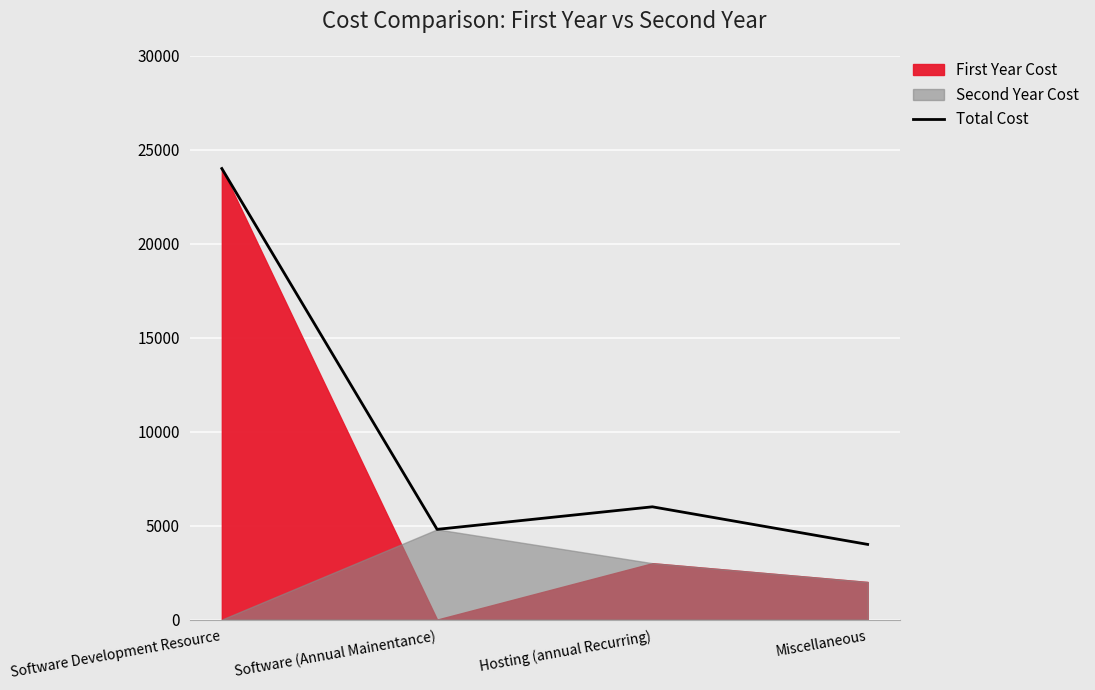

Rank the categories by value from lowest to highest.

Miscellaneous, Software (Annual Mainentance), Hosting (annual Recurring), Software Development Resource